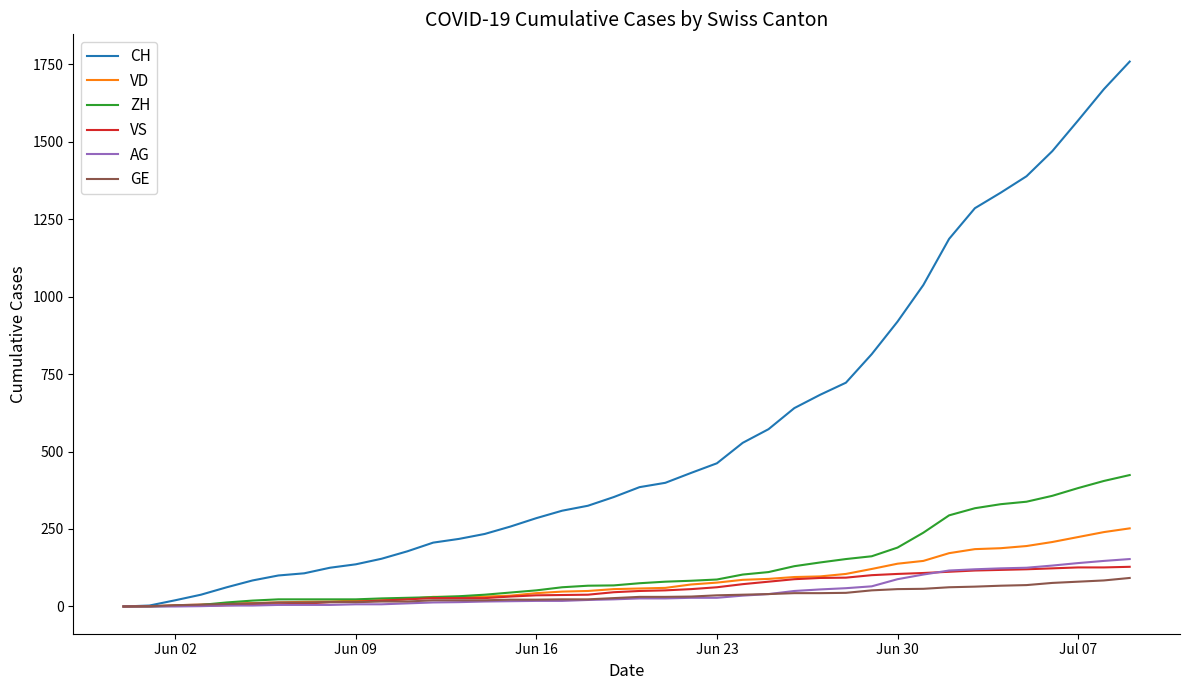

What is the maximum value shown in the chart?

1758